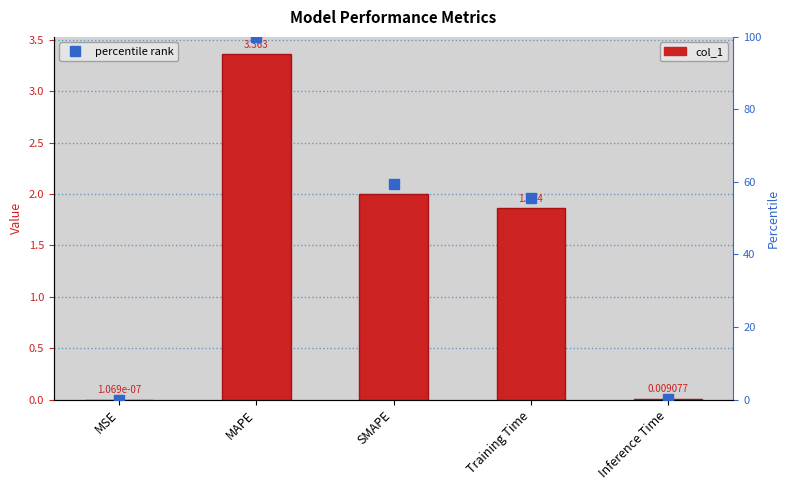

What are all the series names shown in the legend?

col_1, percentile rank